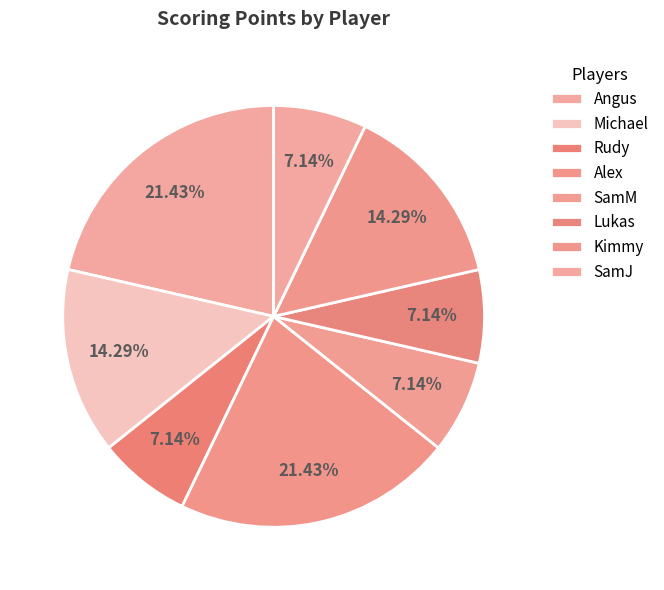

How many segments does this pie chart have?

8